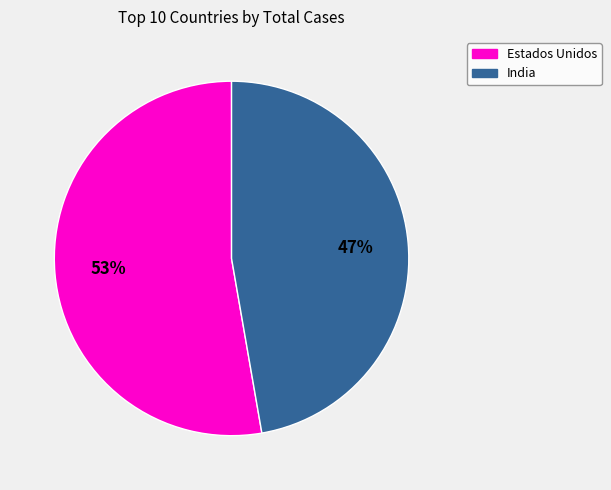

Does any single category account for the majority?

Yes